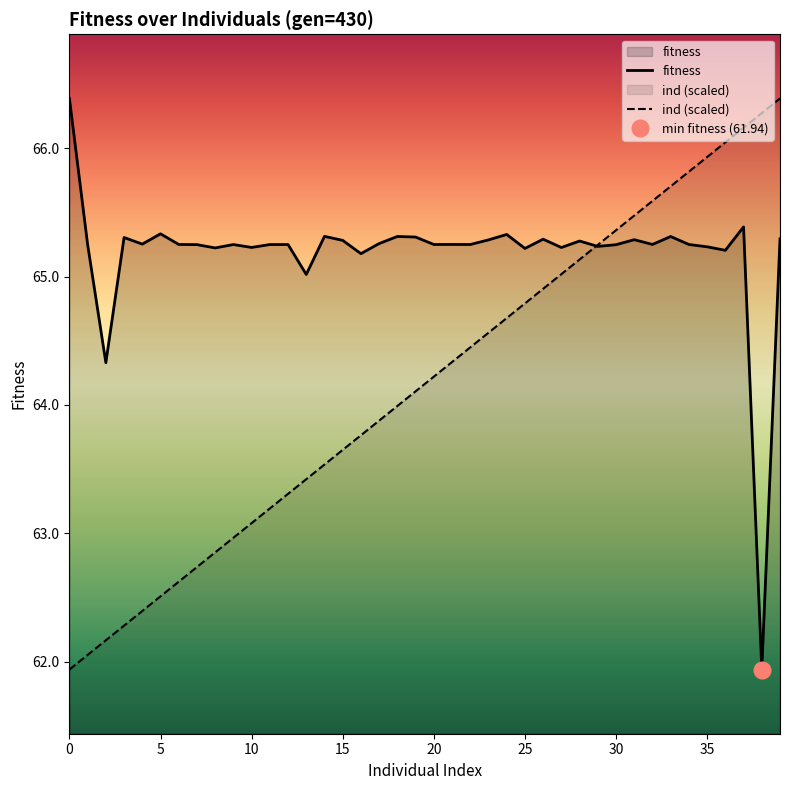

How many values in the fitness series exceed 65?

38